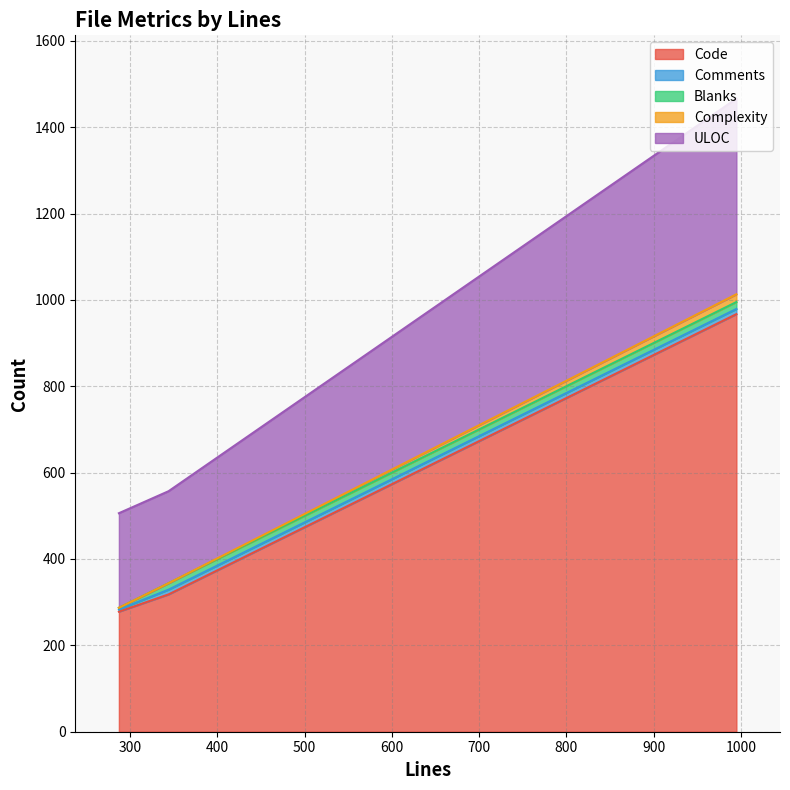

What is the difference between the second highest and minimum values in the Code series?

40